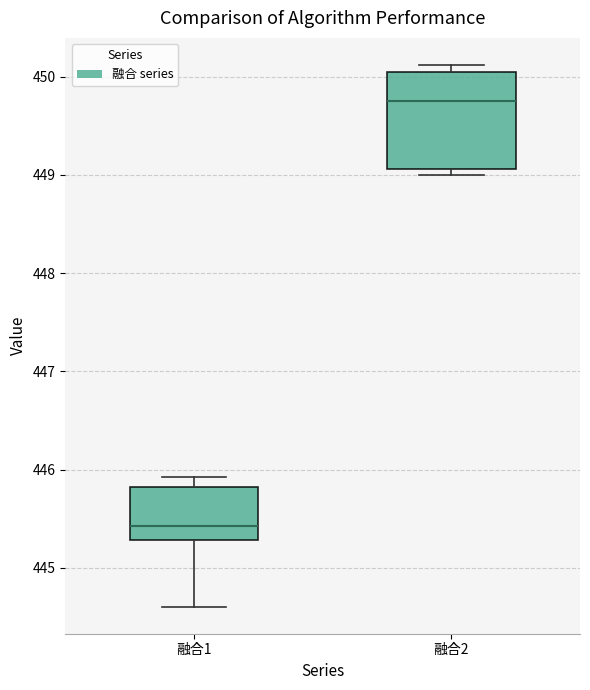

Where does the median line of the box for 融合2 sit on the y-axis? The values are not printed on the chart, so give them approximately, as read against the axis.

449.8